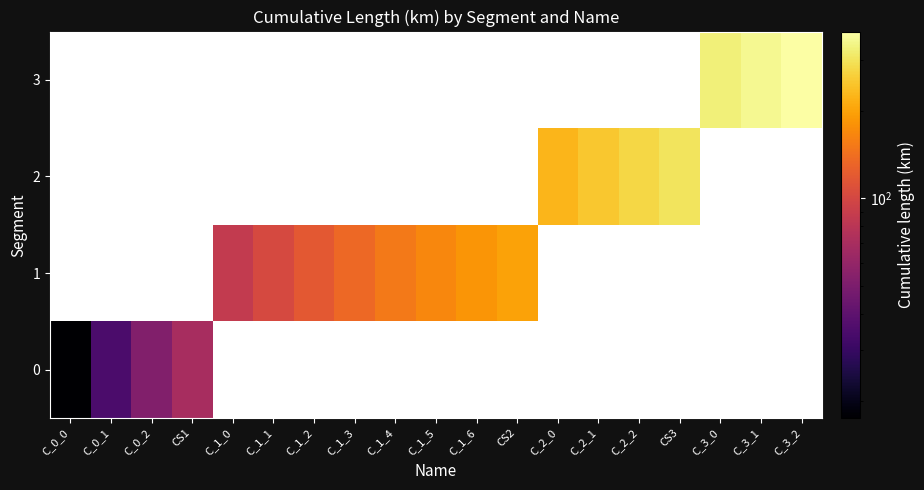

At which label is 0 closest to 43?

C_0_1